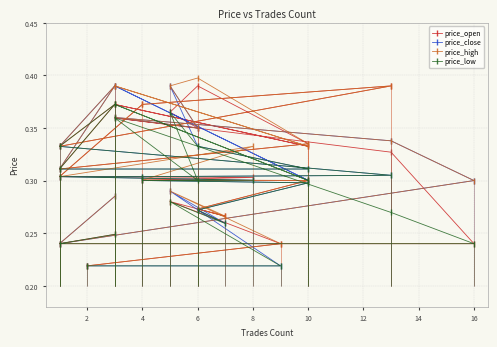

Between 14 and 6, which is larger?

14